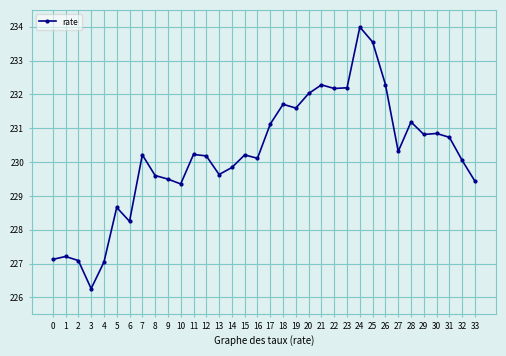

What is the value of the 4th point from the left?

226.3